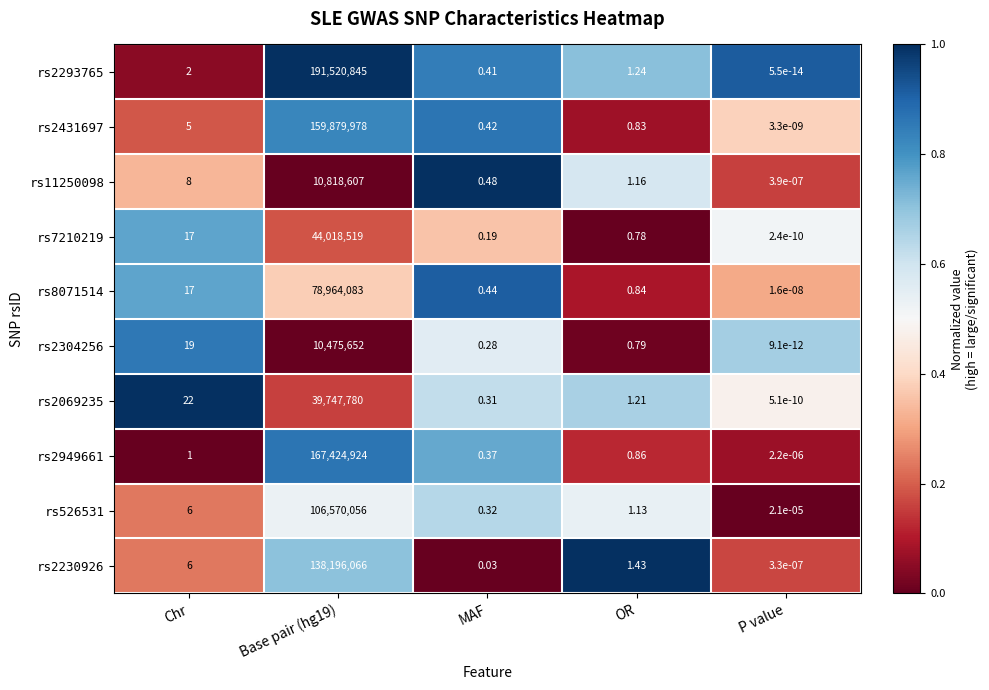

Where is rs2431697 nearest to the value 79939989?

Chr